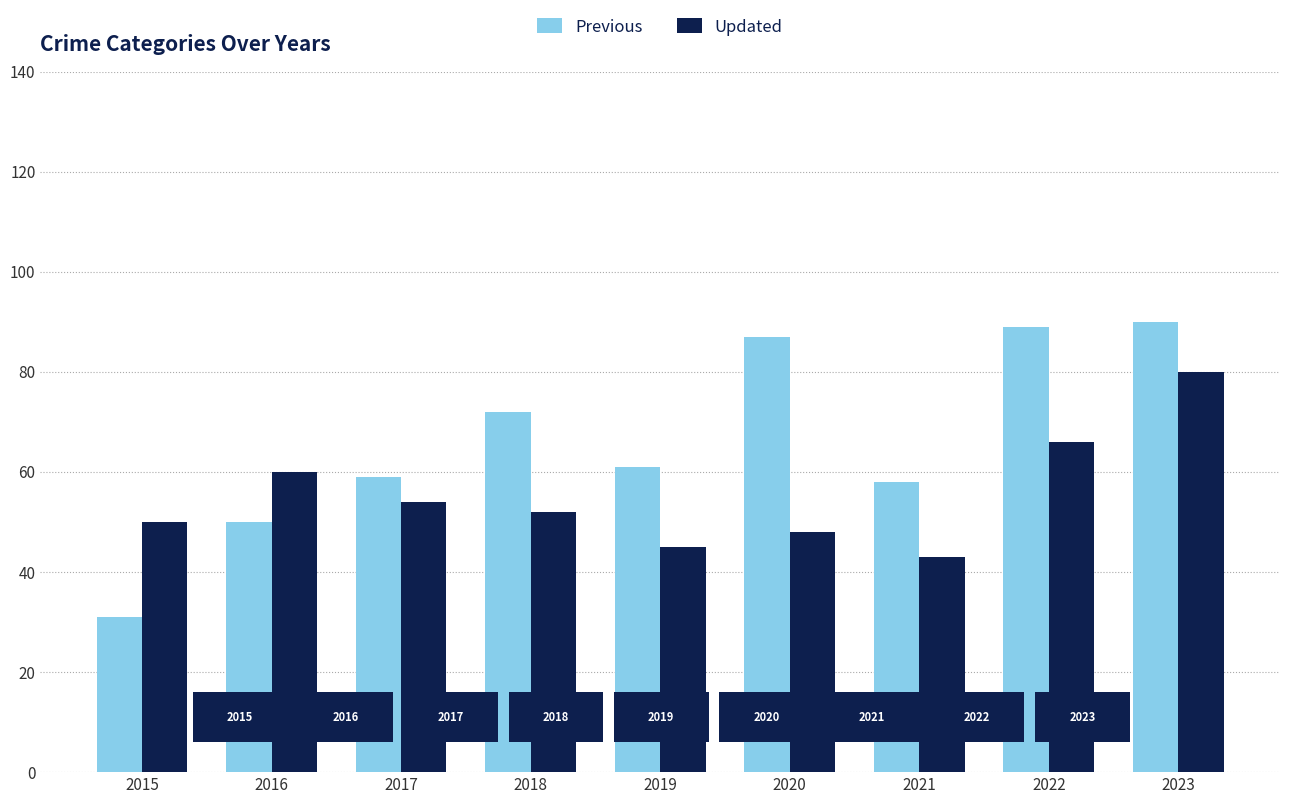

How many groups of bars are there?

9